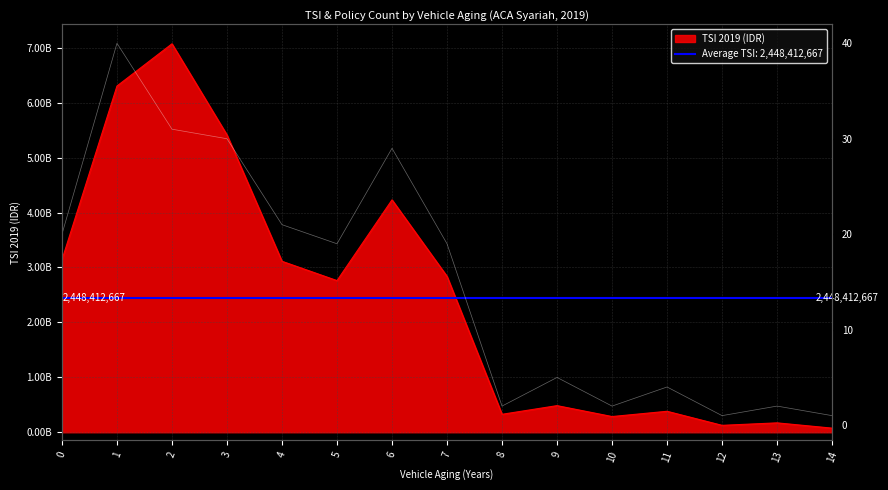

At 7, list the series in order from smallest to largest.

TSI 2019 (IDR), Policy Count 2019